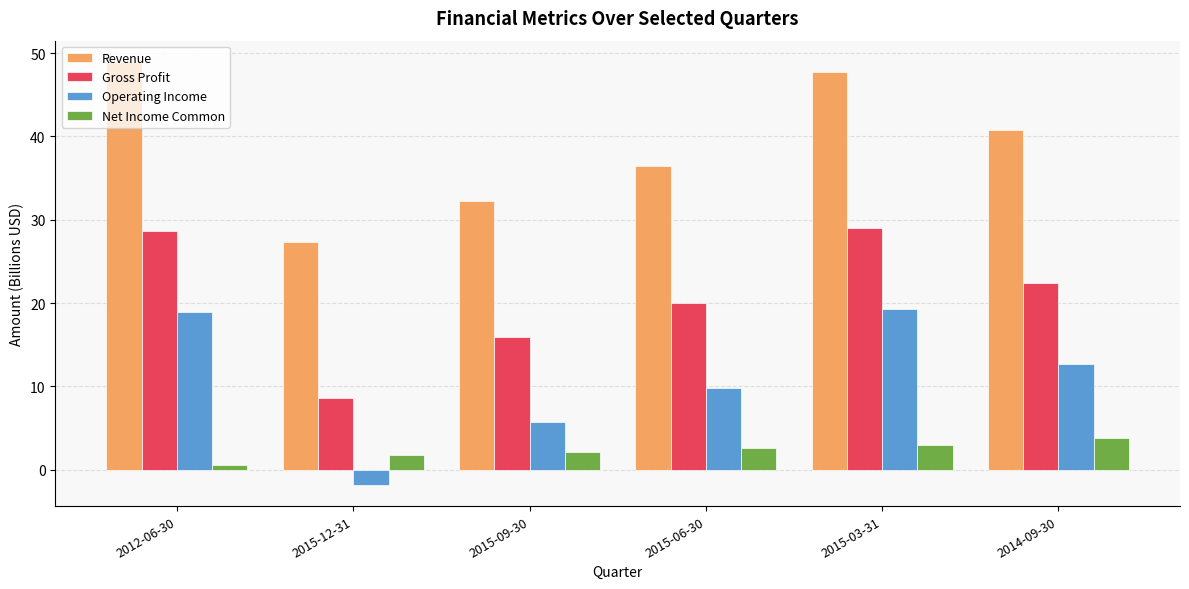

What is the label of the 6th bar from the right?

2012-06-30